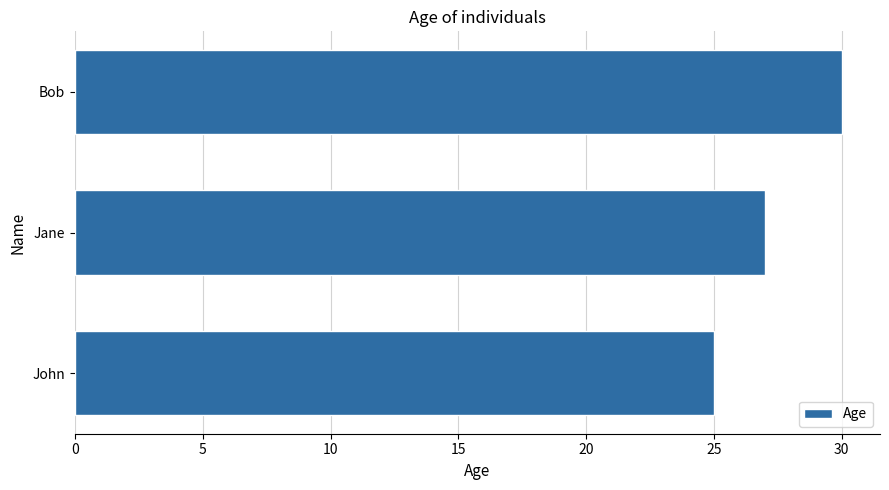

Count the number of data series in this chart.

1